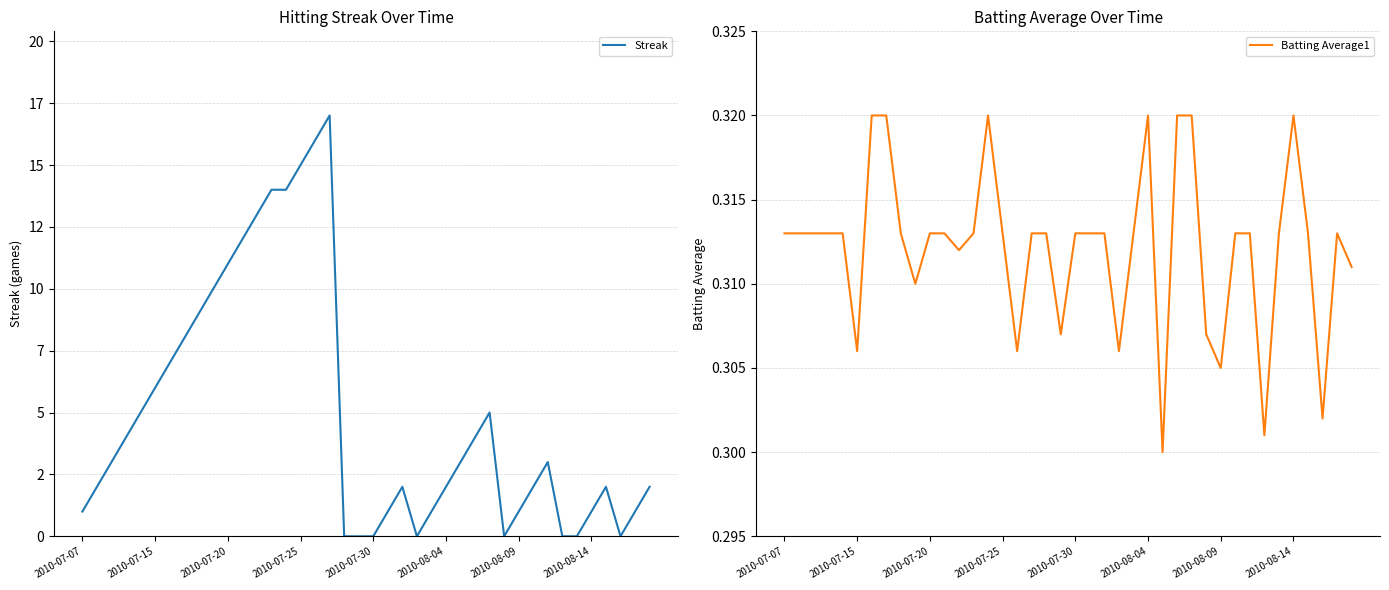

Which series has the largest total across all categories?

Streak